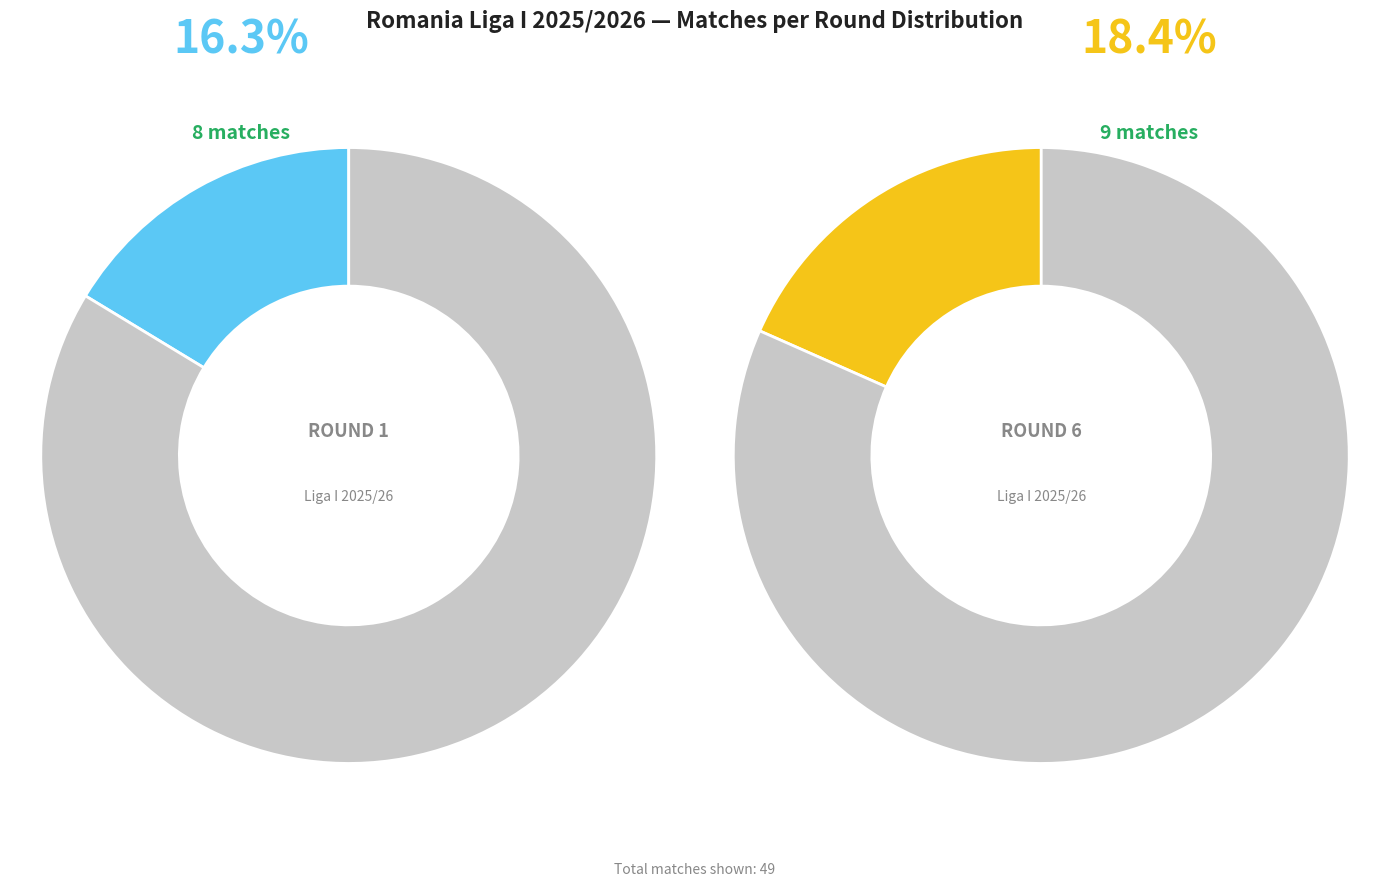

Is Rodada 1 the majority of the pie?

No